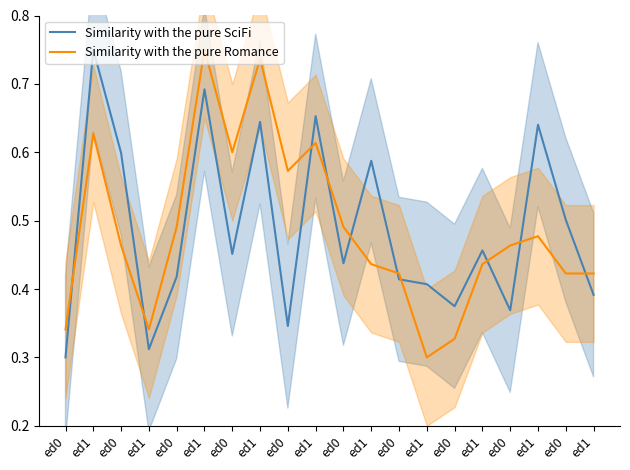

At which category does Similarity with the pure Romance reach its first local peak?

ed1